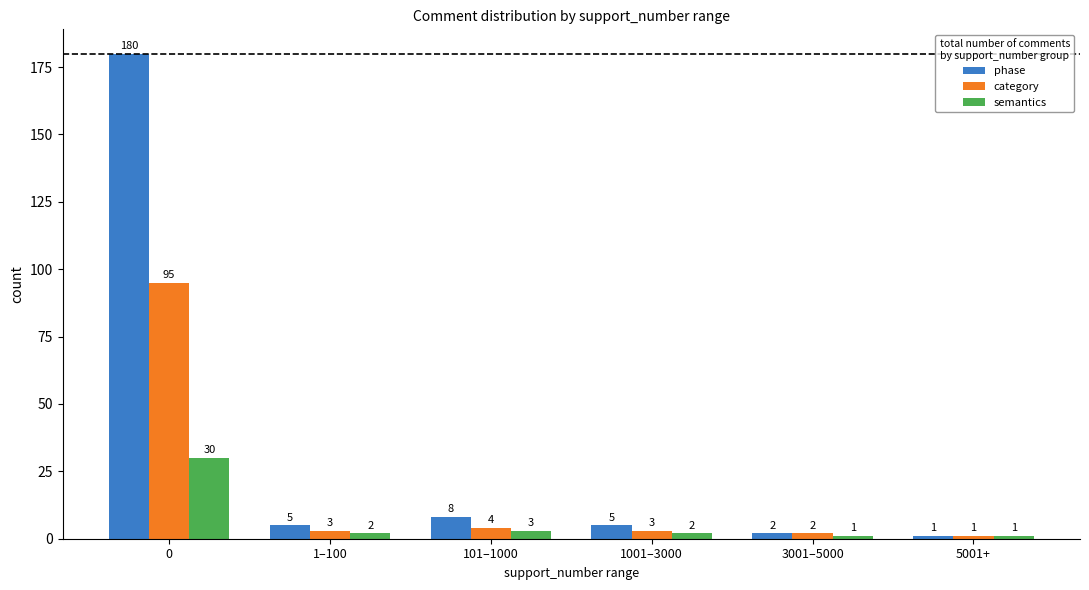

At how many categories does at least one series exceed 63?

1